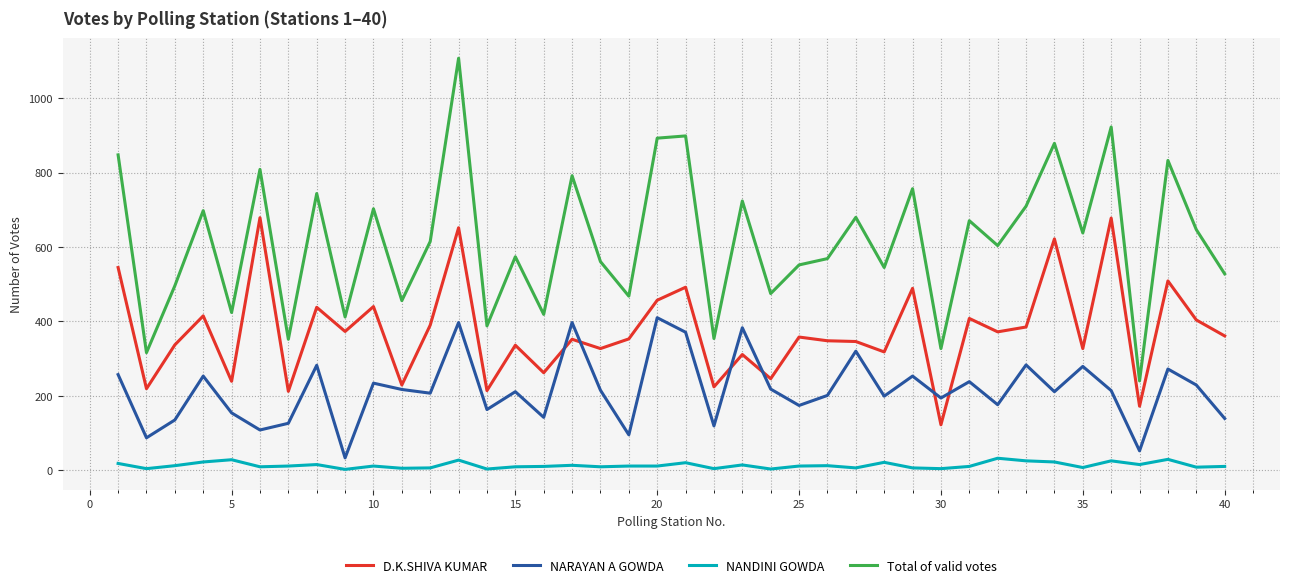

What is the maximum value shown in the chart?

1108